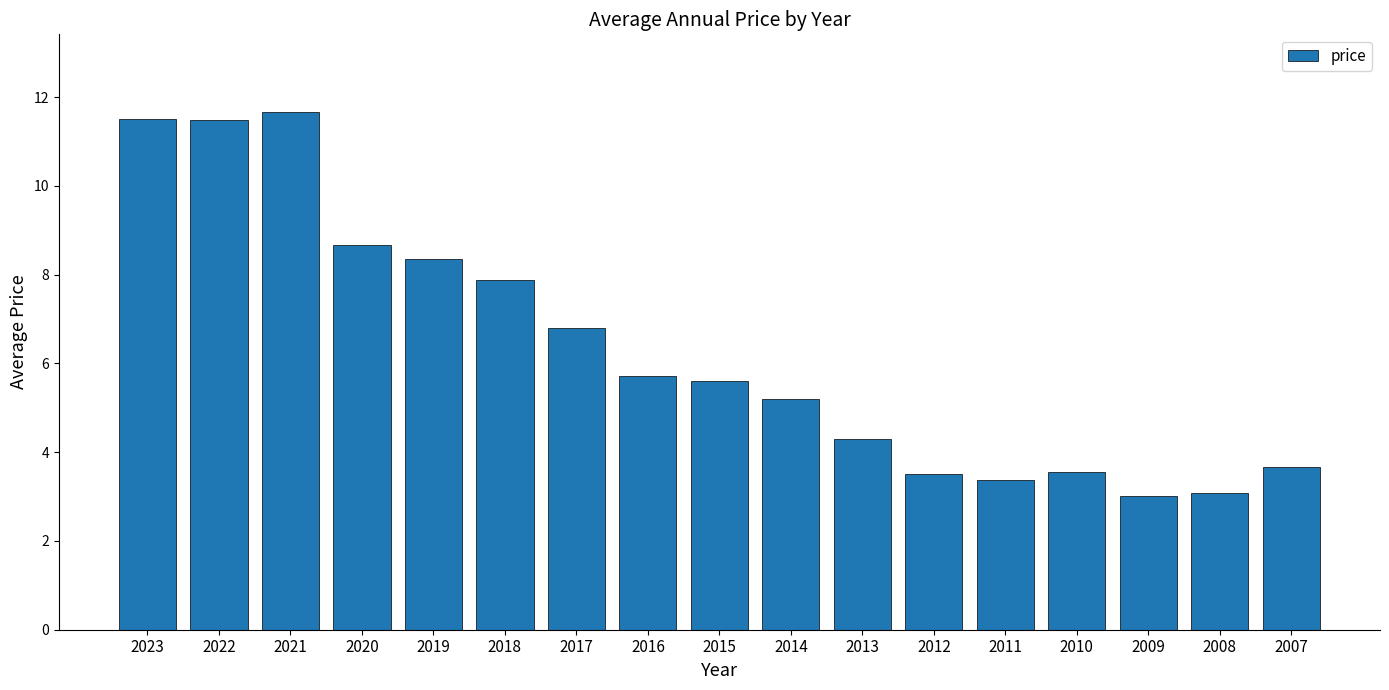

Reading left to right, extract all data points from this chart.

11.5	11.5	11.7	8.7	8.3	7.9	6.8	5.7	5.6	5.2	4.3	3.5	3.4	3.6	3.0	3.1	3.7